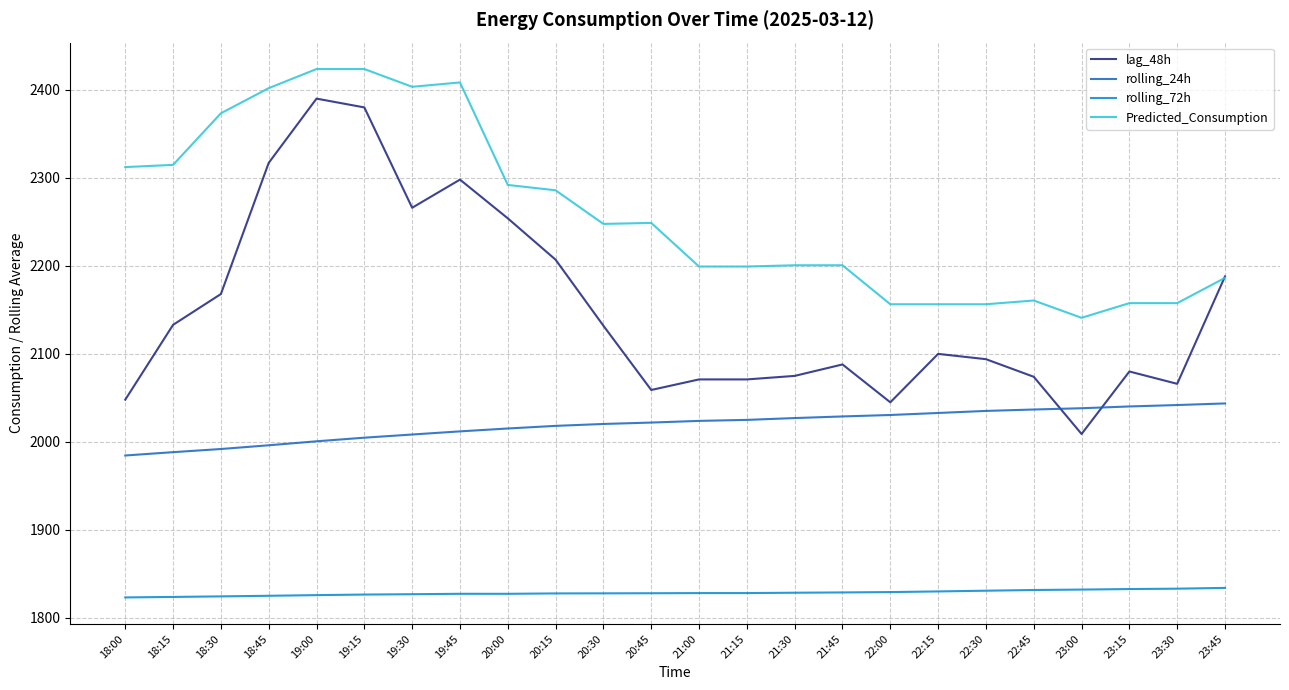

What is the maximum value shown in the chart?

2423.6